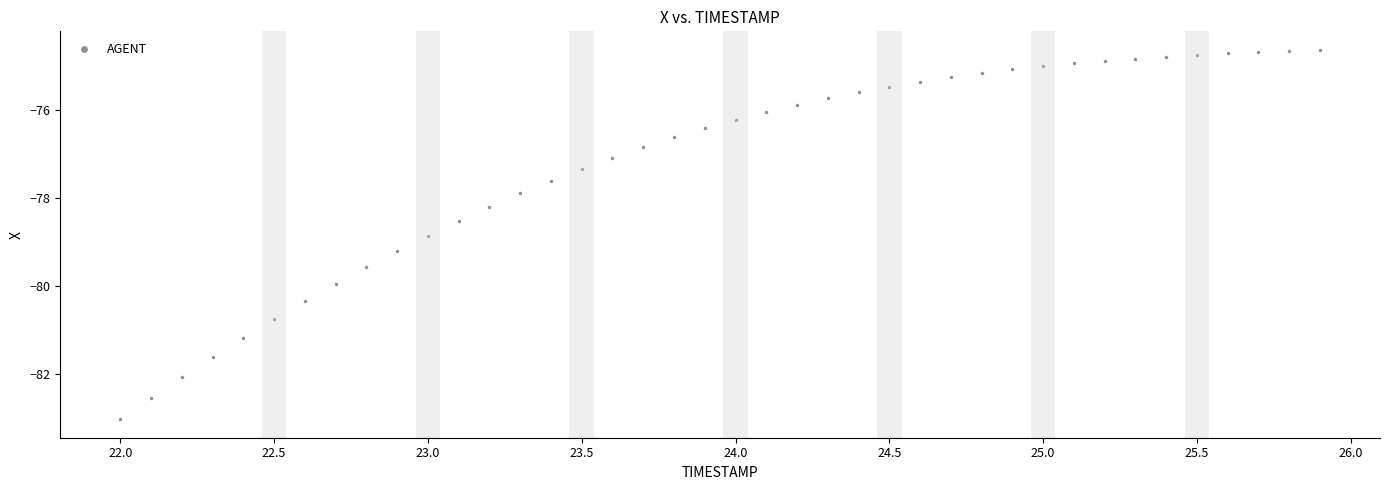

What is the range of Y values (max minus min)?

8.4